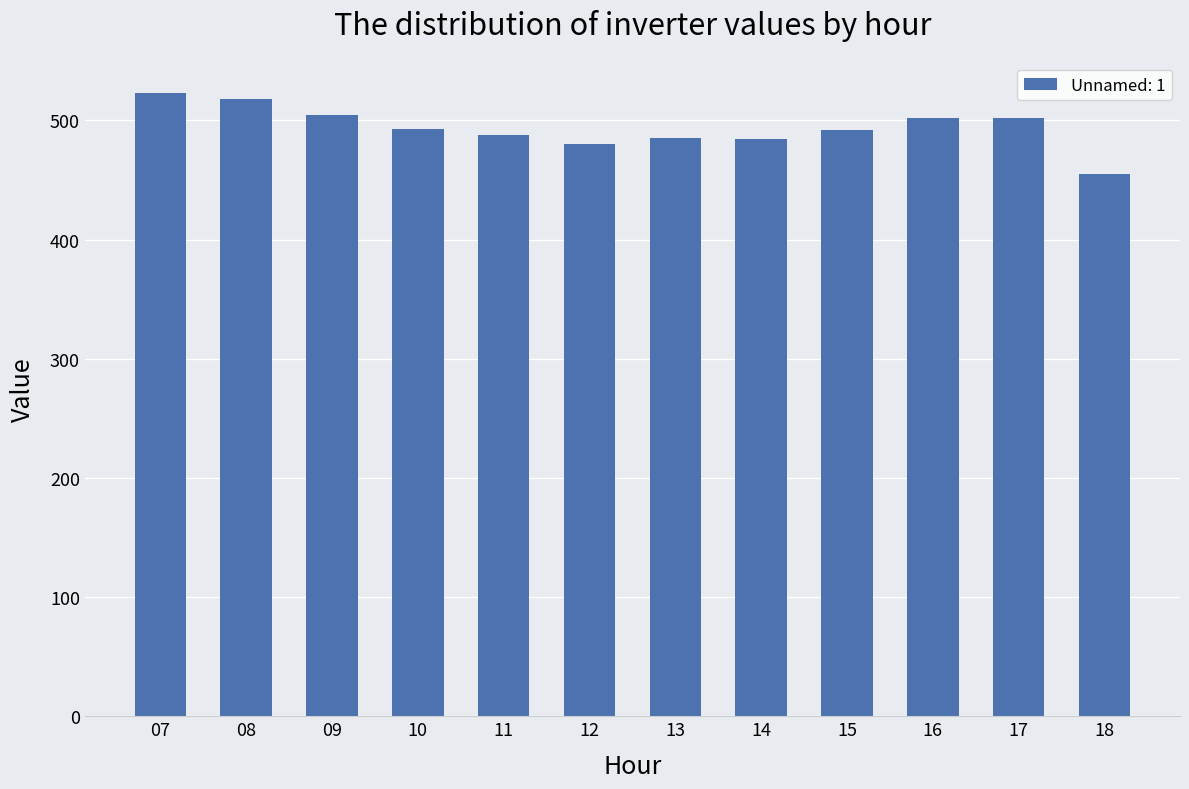

Does the chart contain stacked bars?

No